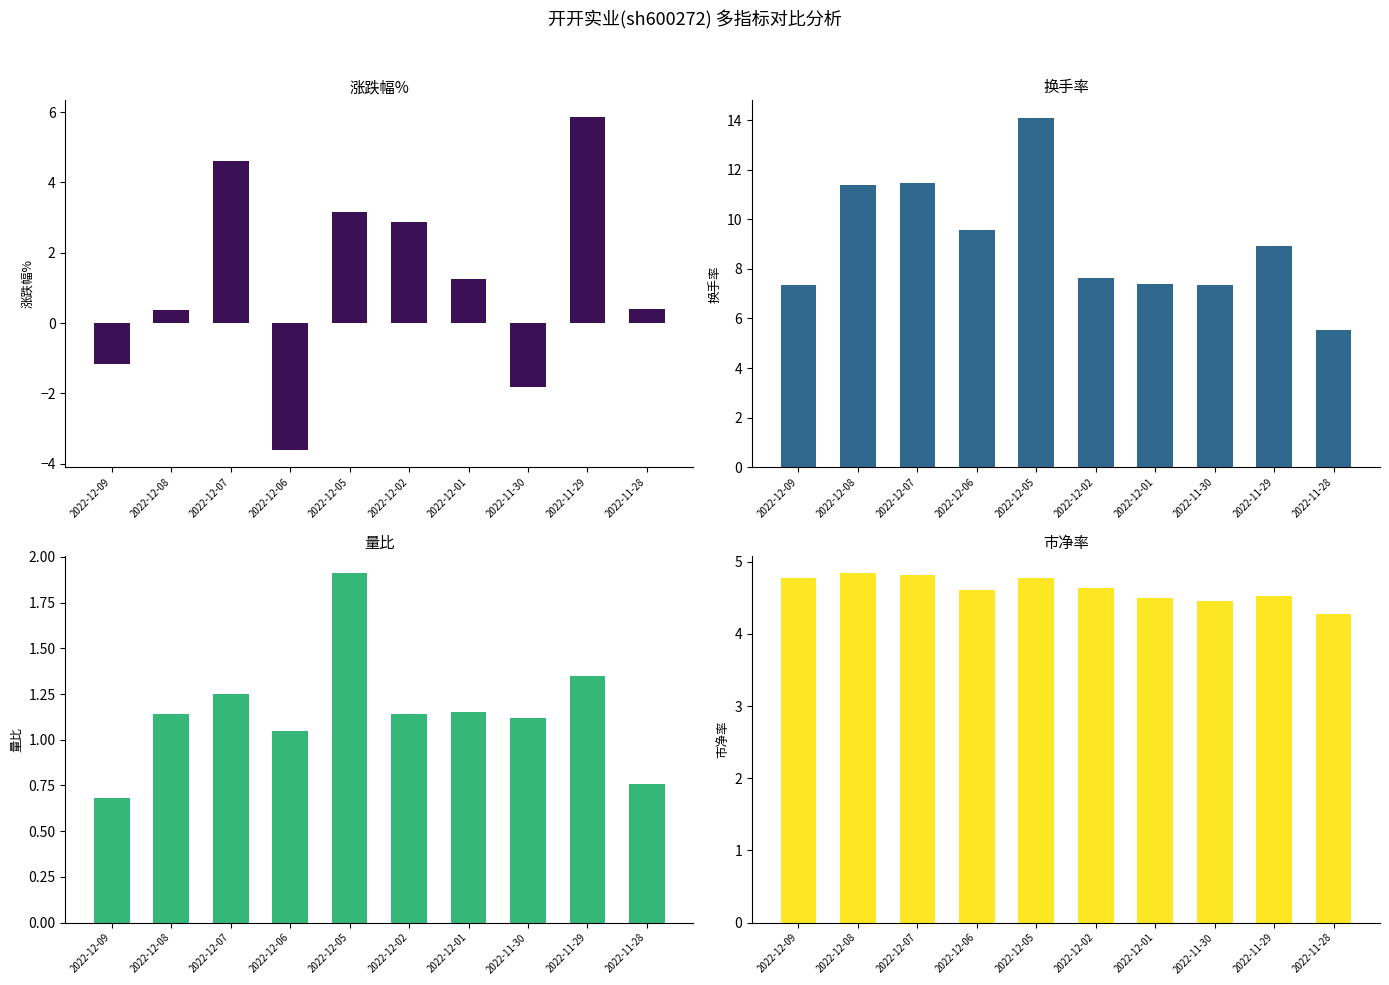

Is the value of 涨跌幅% at 2022-12-06 greater than the value of 量比 at 2022-11-29?

No